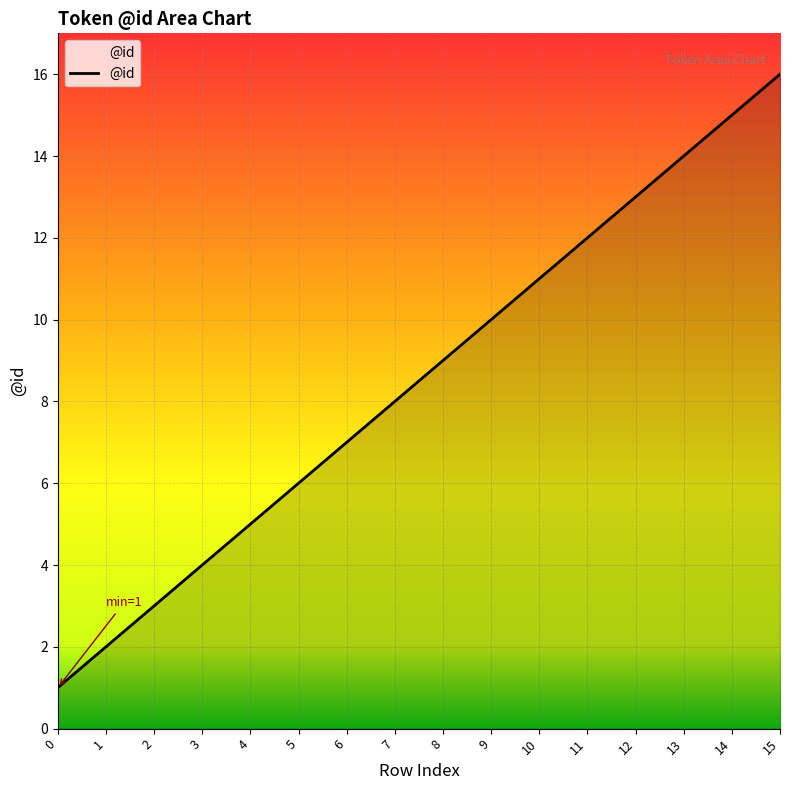

Rank the categories by value from highest to lowest.

15, 14, 13, 12, 11, 10, 9, 8, 7, 6, 5, 4, 3, 2, 1, 0